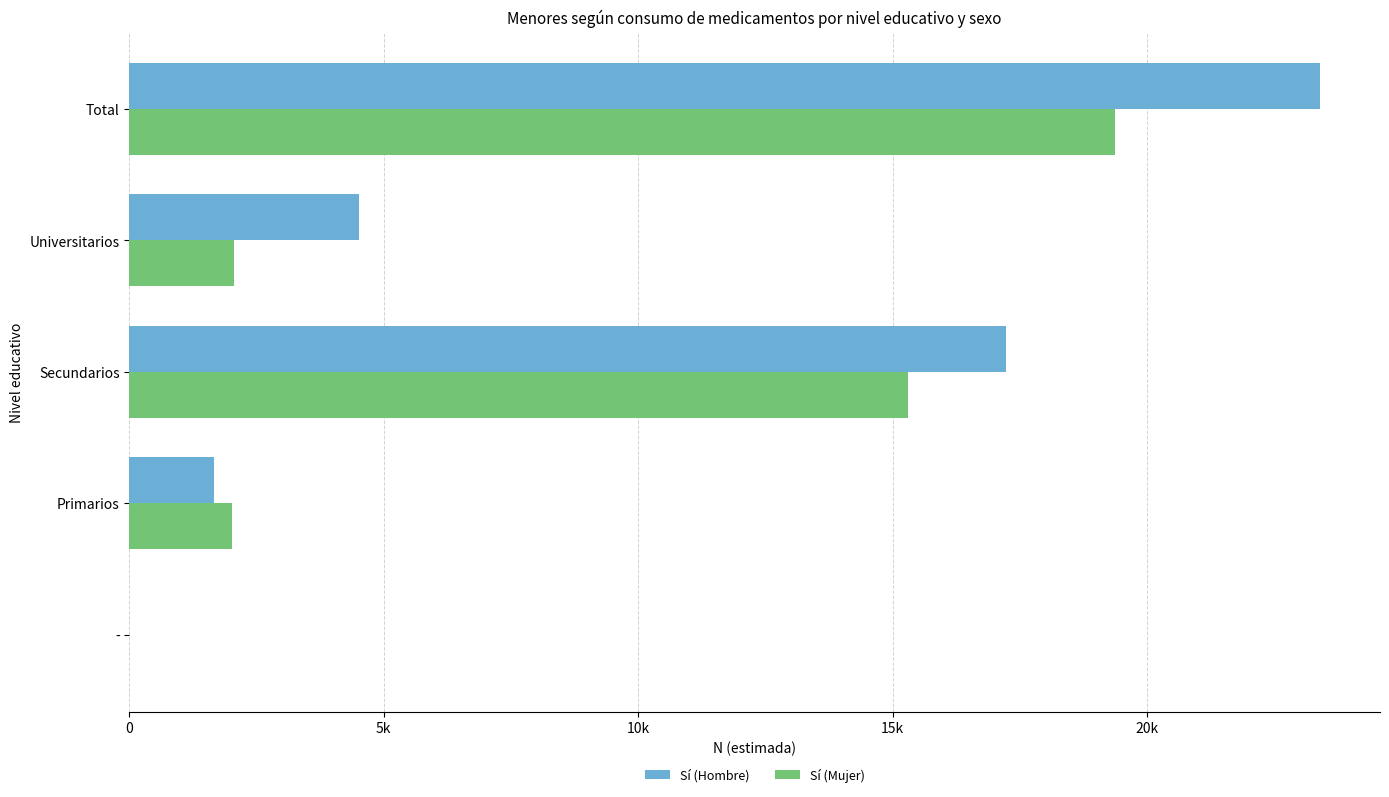

What are all the series names shown in the legend?

Sí (Hombre), Sí (Mujer)